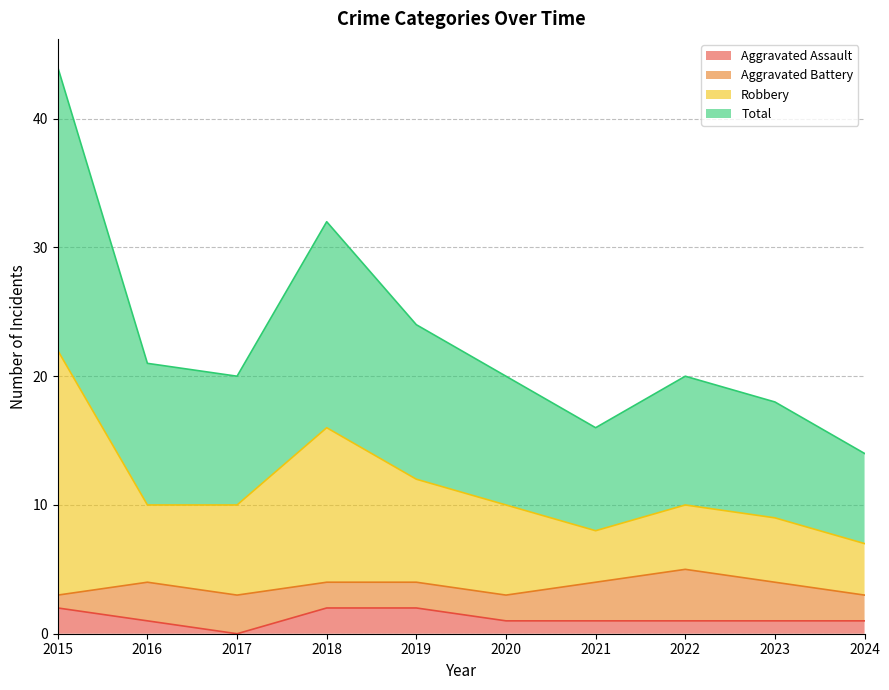

What is the difference between the maximum and minimum values in the Aggravated Assault series?

2